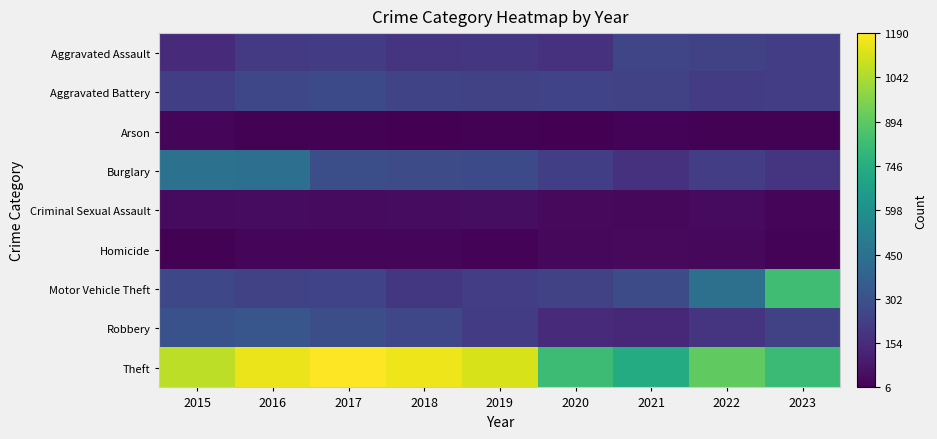

What is the spread (max minus min) of values at 2019?

1104